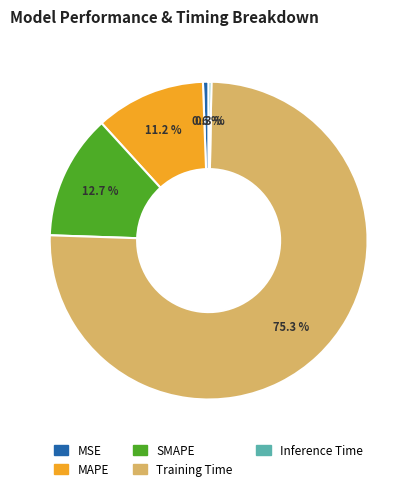

Which slice represents more than half of the pie?

Training Time